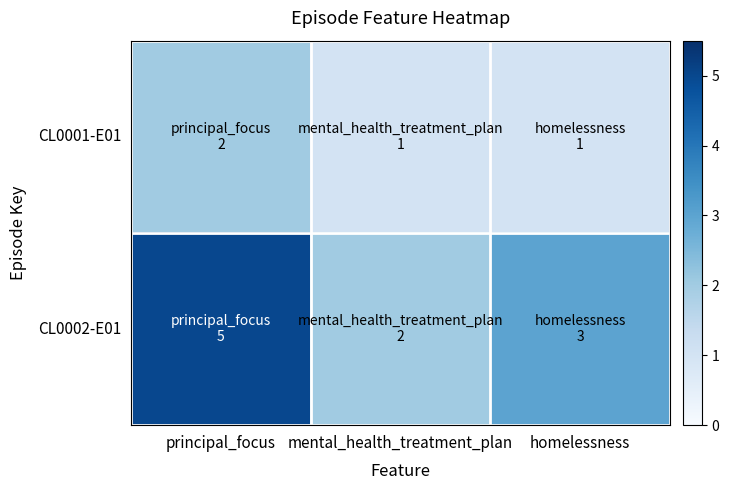

Between homelessness and principal_focus, which is larger?

principal_focus